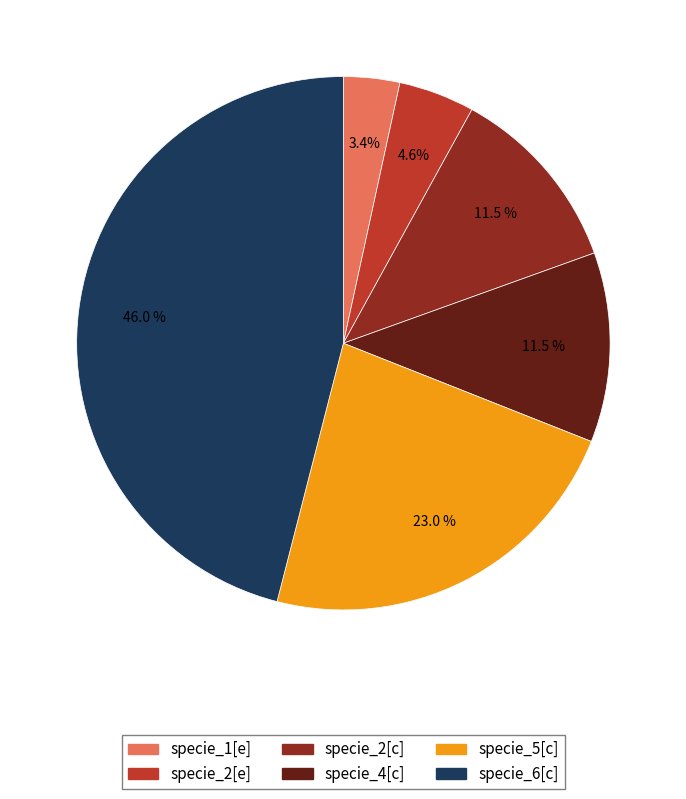

Which slice is the largest?

specie_6[c]